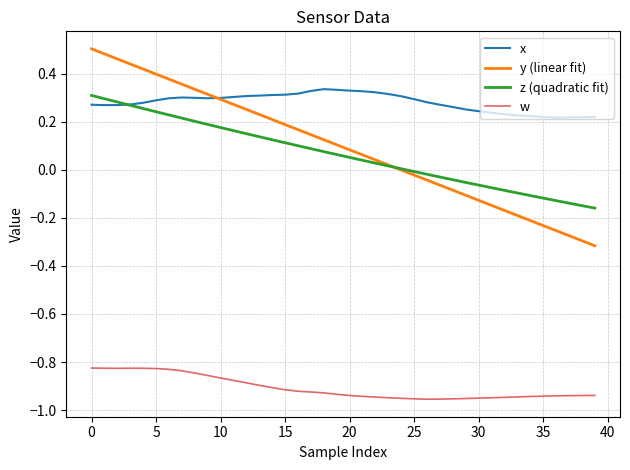

At how many categories does at least one series exceed 0?

40